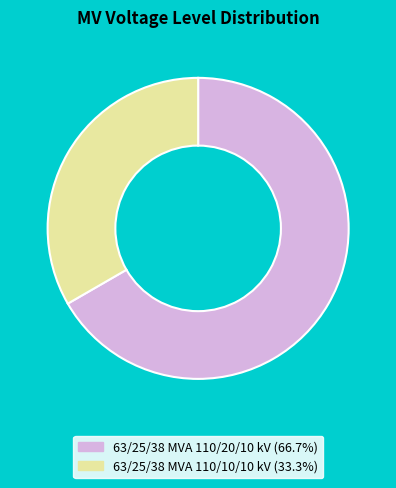

Rank the categories by value from highest to lowest.

63/25/38 MVA 110/20/10 kV, 63/25/38 MVA 110/10/10 kV